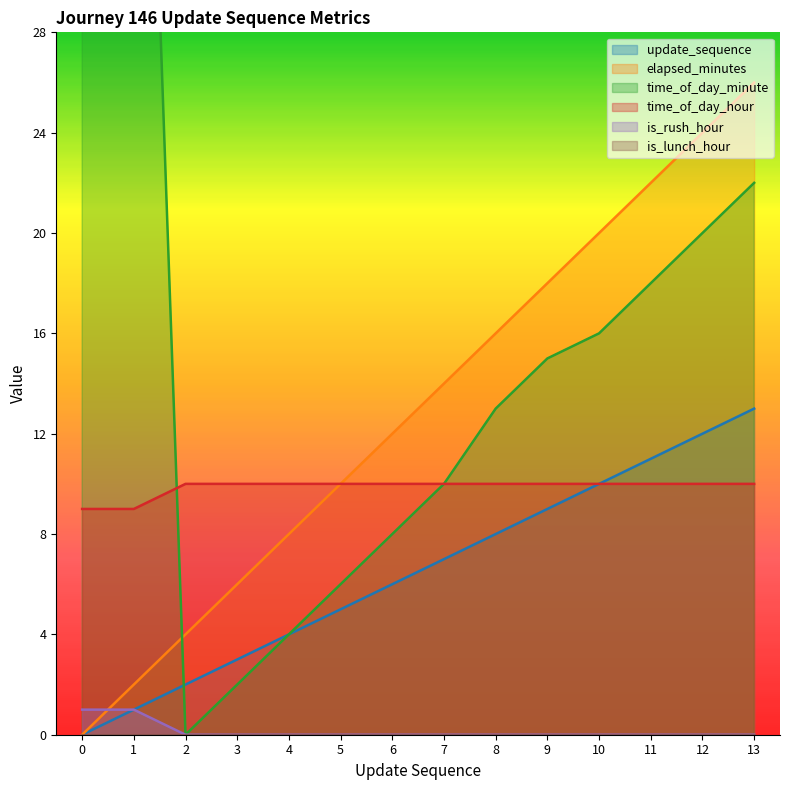

True or false: is_rush_hour and elapsed_minutes intersect in this chart.

True